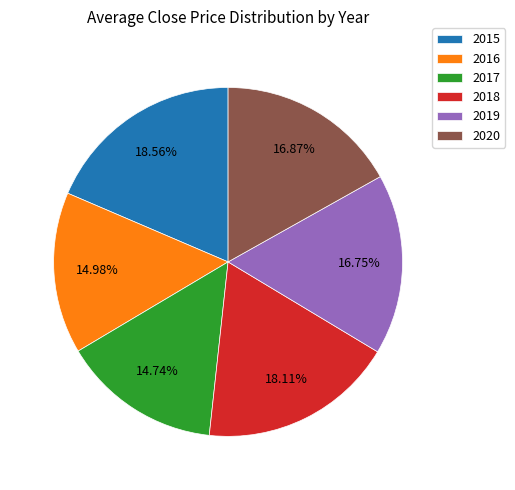

To the nearest percent, what is the average slice percentage?

17%